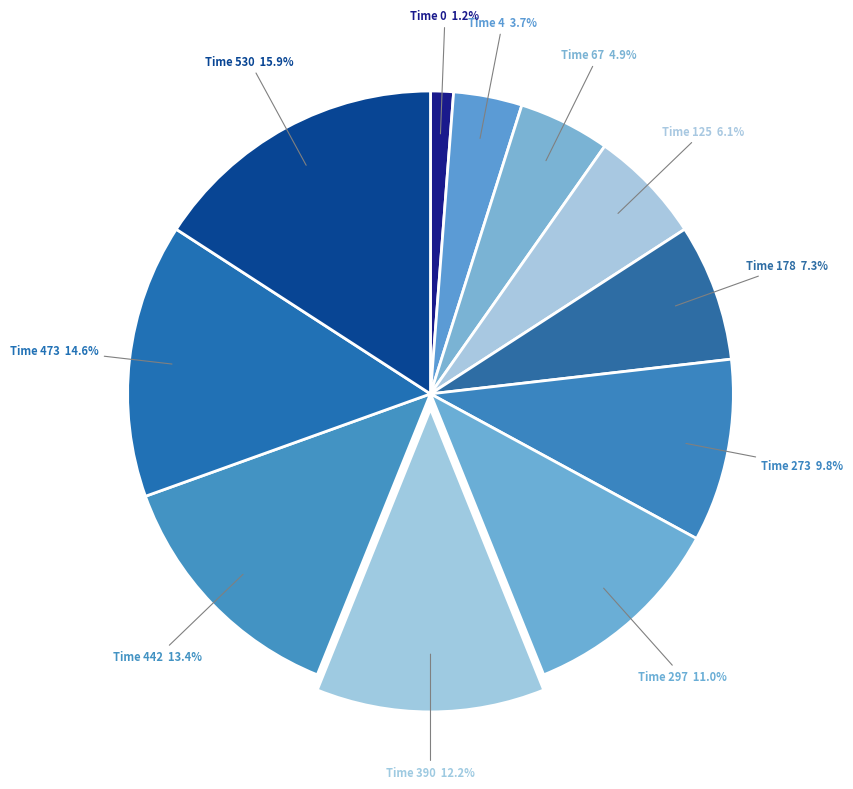

Rank the categories by value from highest to lowest.

530, 473, 442, 390, 297, 273, 178, 125, 67, 4, 0